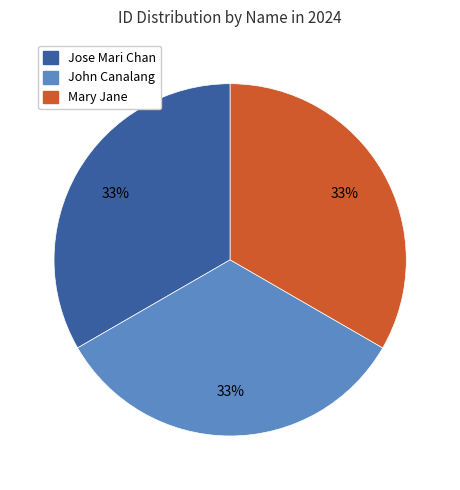

True or false: John Canalang accounts for 44% of the total.

False